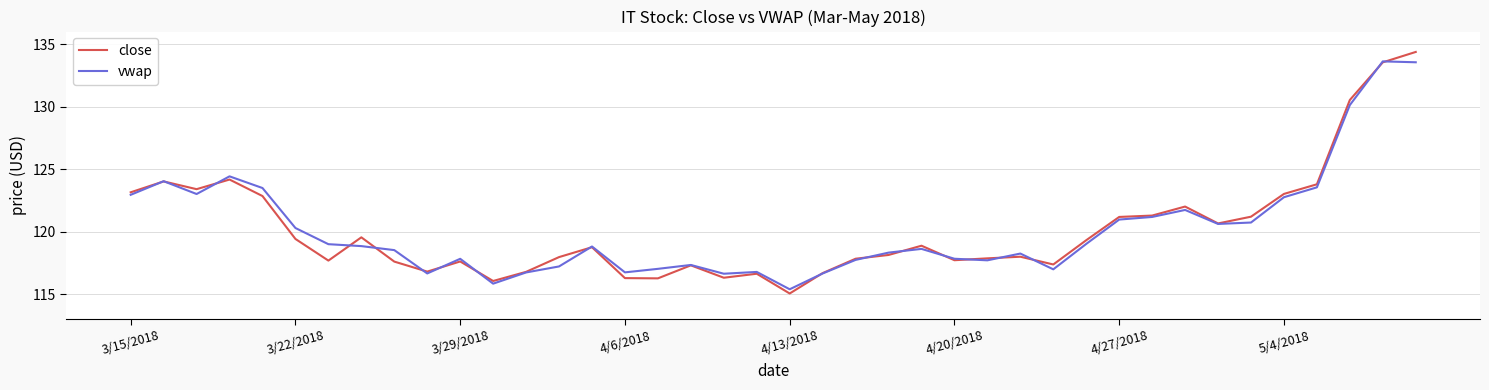

What is the smallest value displayed?

115.1